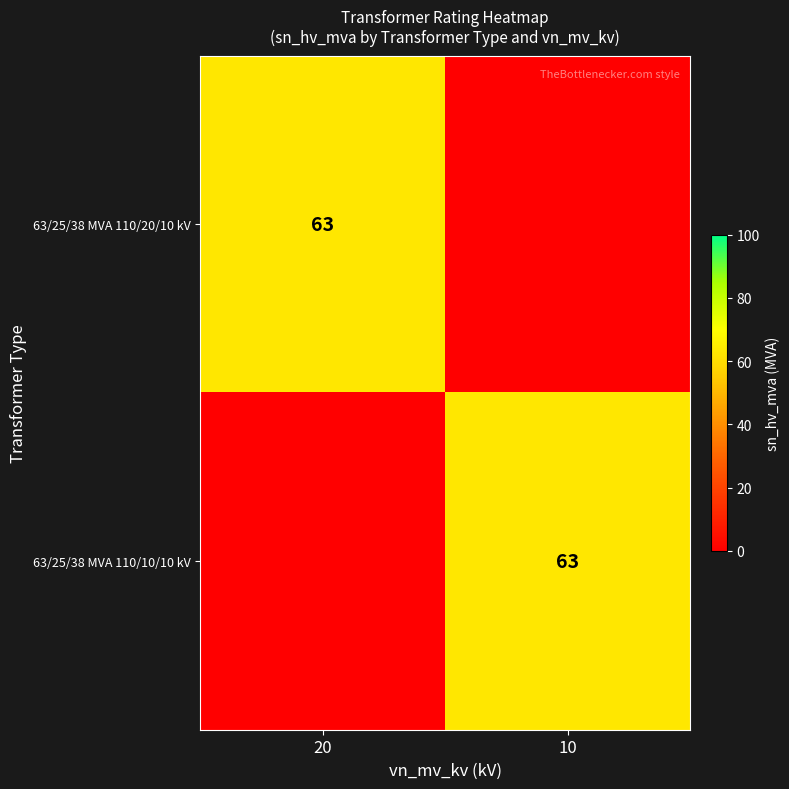

The value of 63/25/38 MVA 110/10/10 kV at 10 is 101. True or false?

False